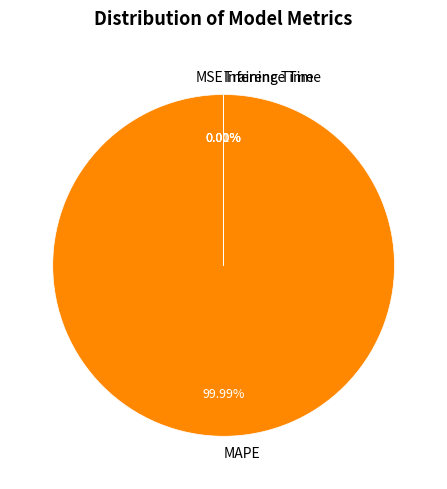

Rank the categories by value from highest to lowest.

MAPE, MSE, Training Time, Inference Time